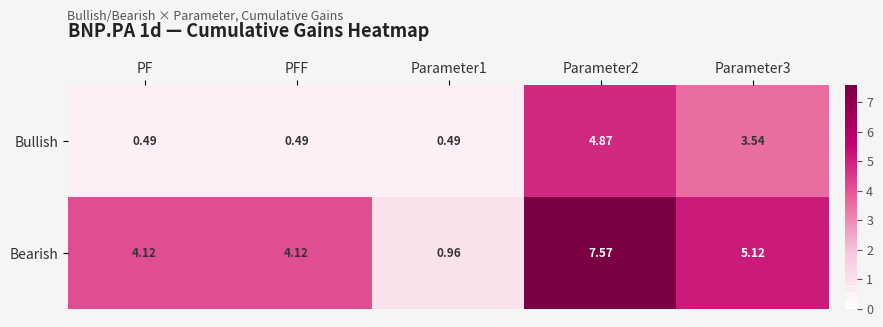

At which category is the sum across all series the highest?

Parameter2